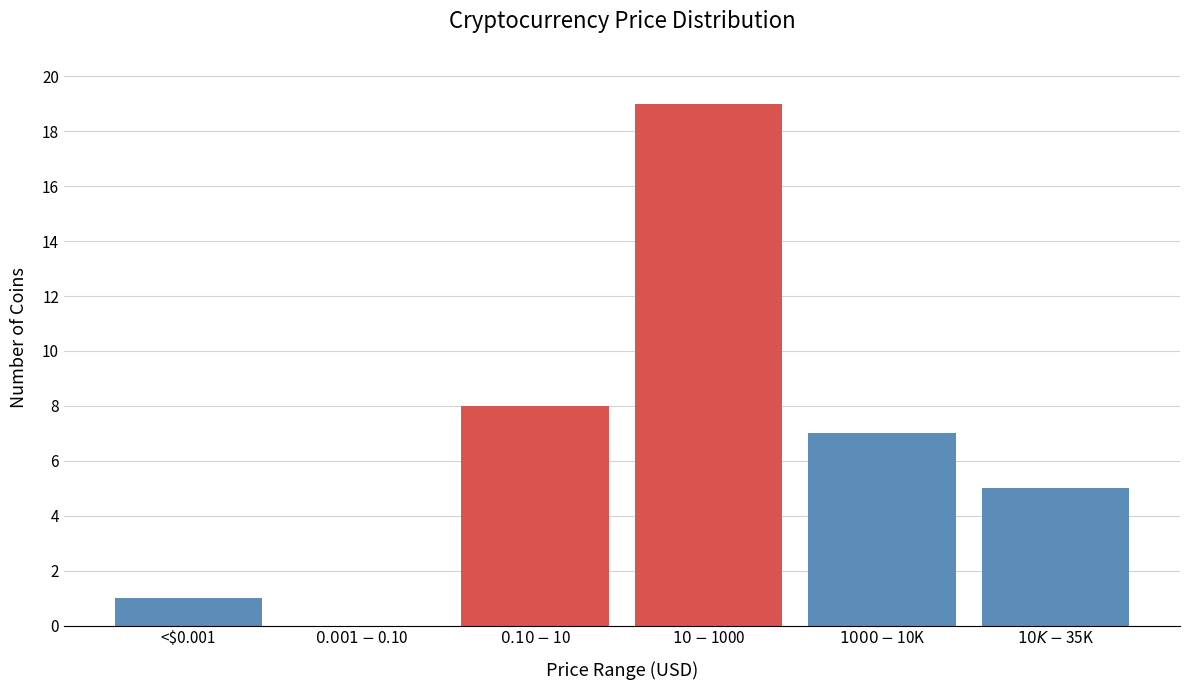

What is the maximum value shown in the chart?

19